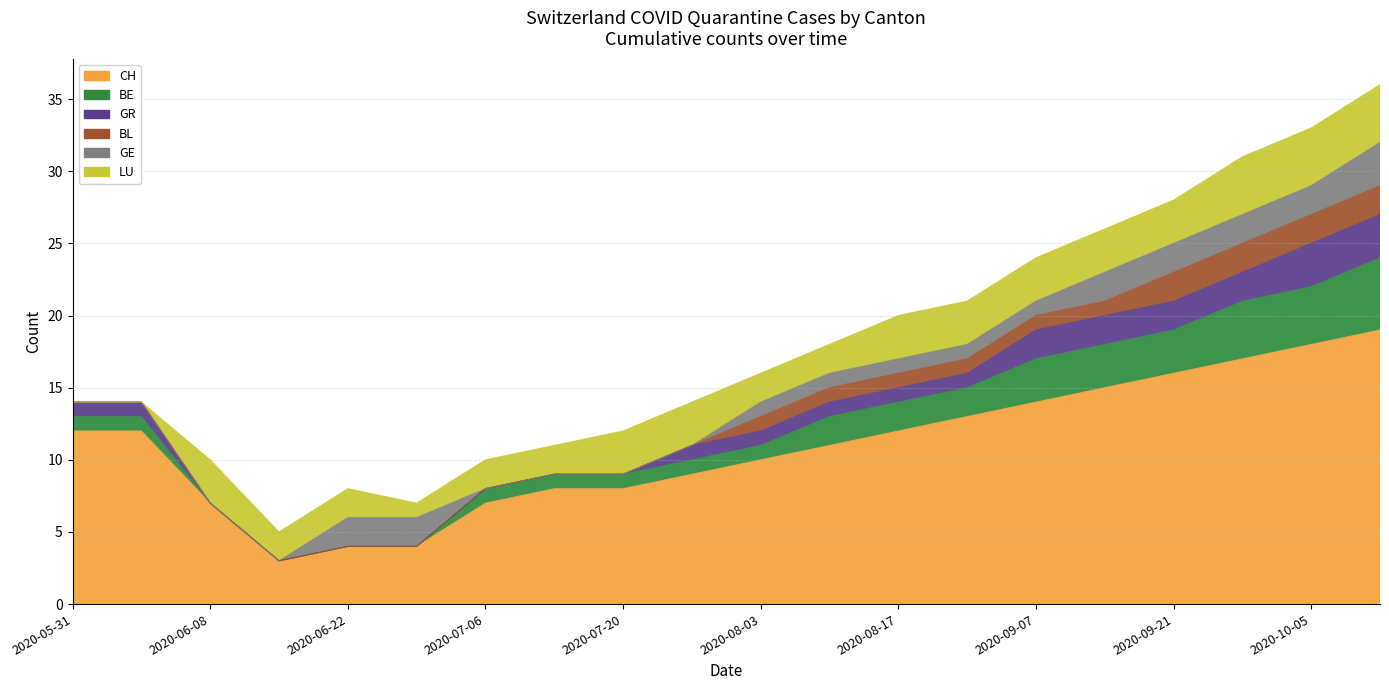

What is the sum of all BE values?

35